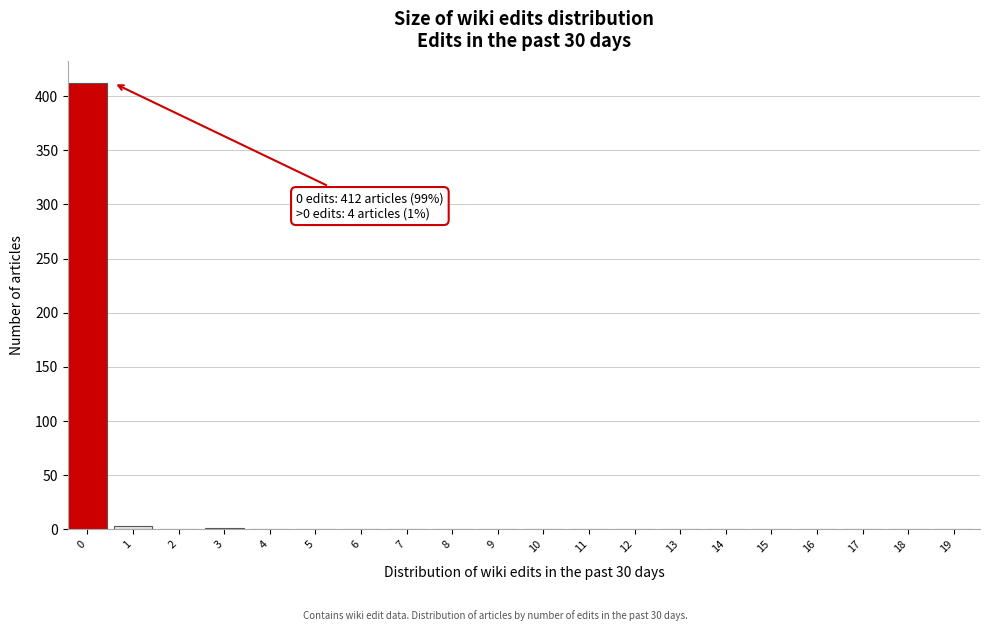

Is it true that the value at 13 is -284?

False